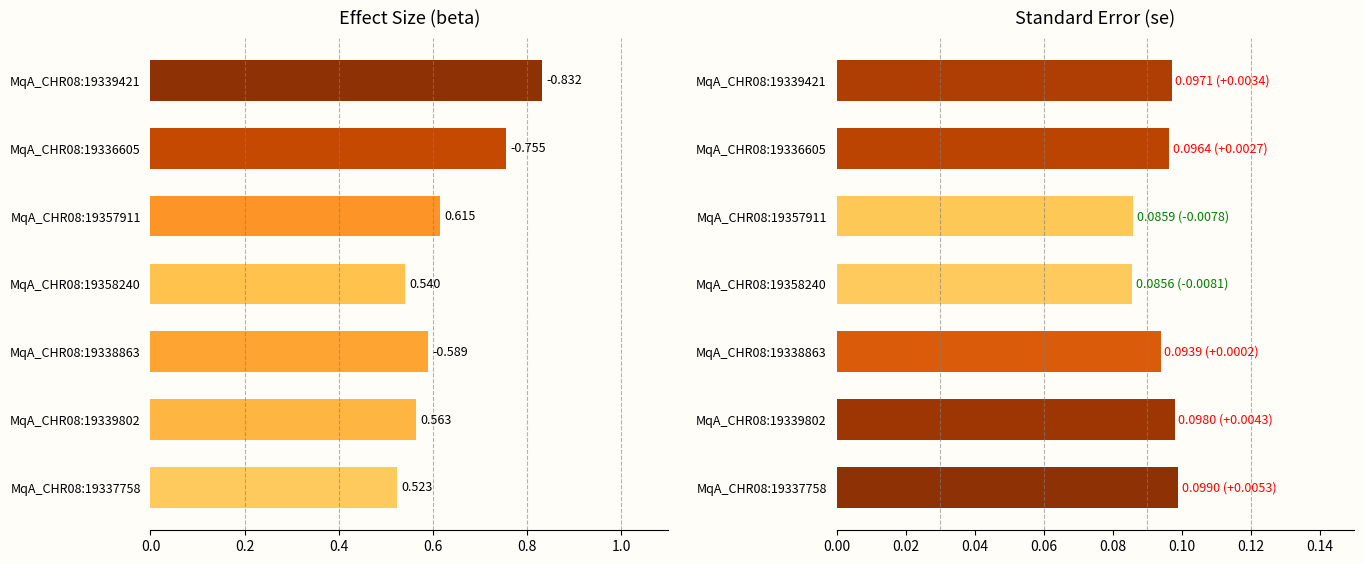

Rank the series by their maximum value, from highest to lowest.

beta, se